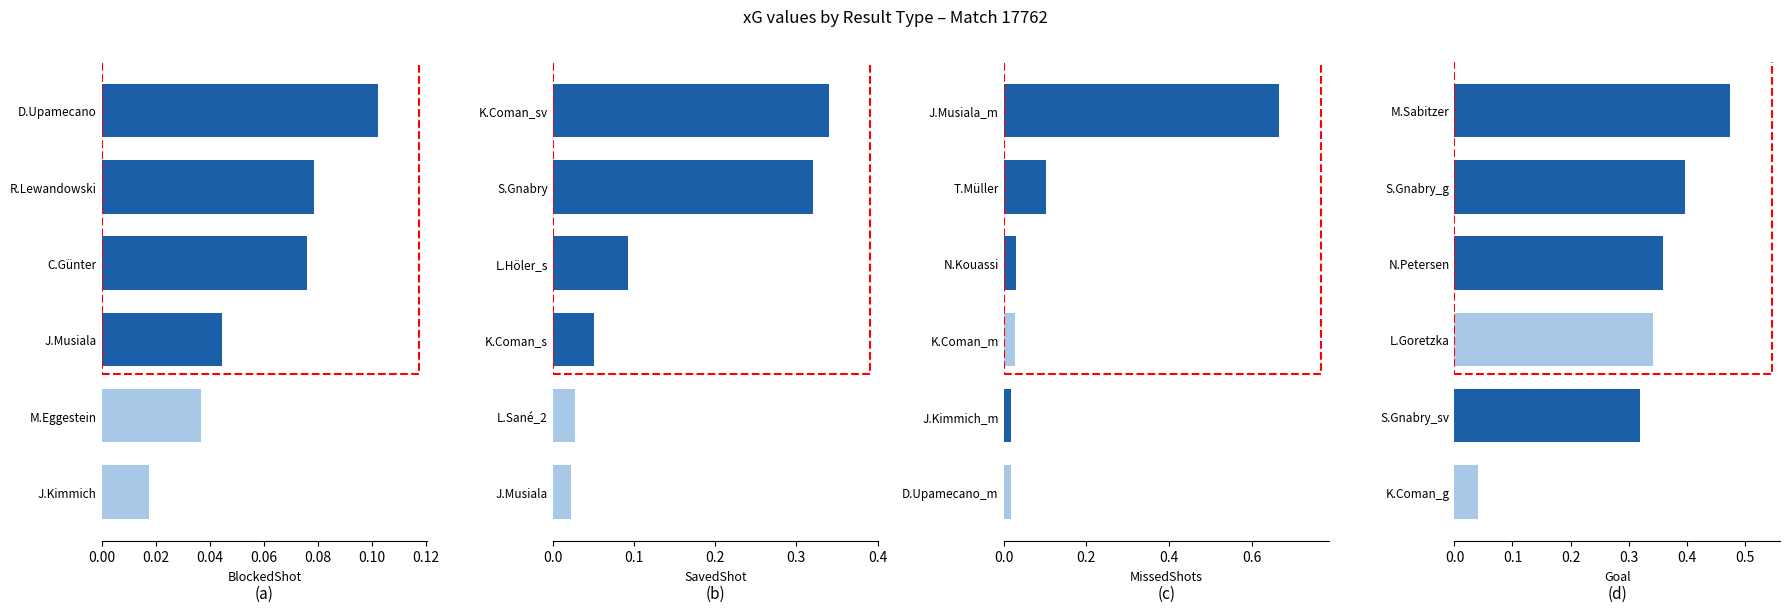

Between 0.08 and 0.00, which is larger?

0.08